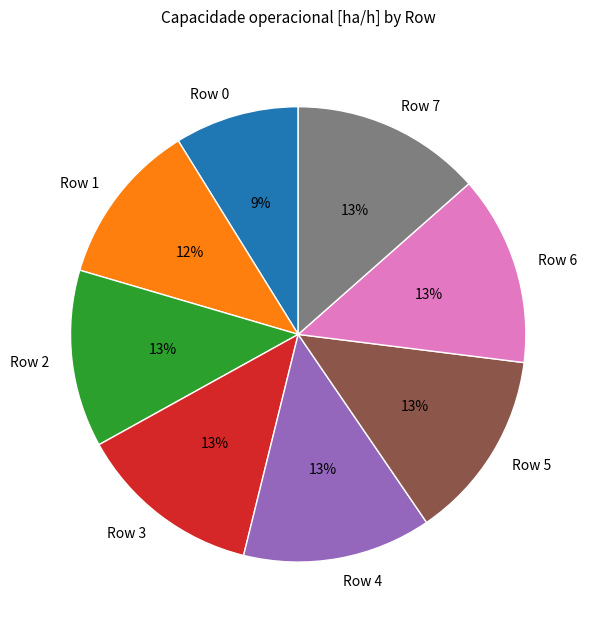

Does Row 4 account for over 50% of the chart?

No